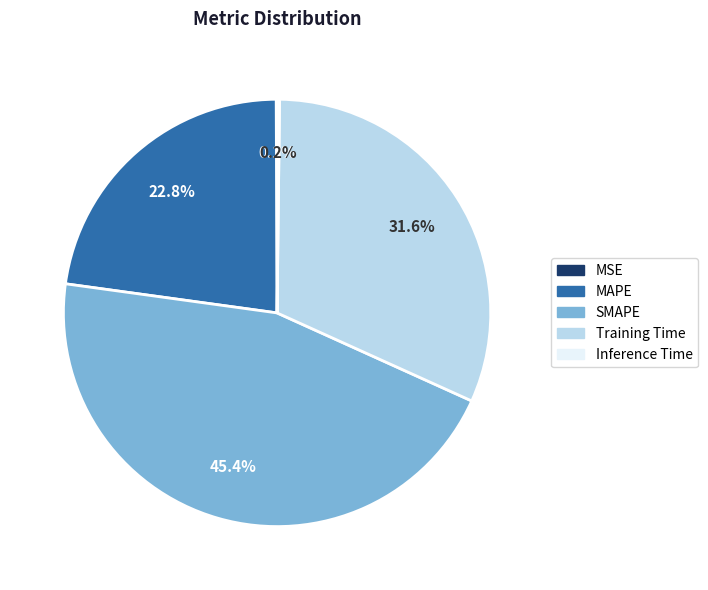

Does any single category account for the majority?

No